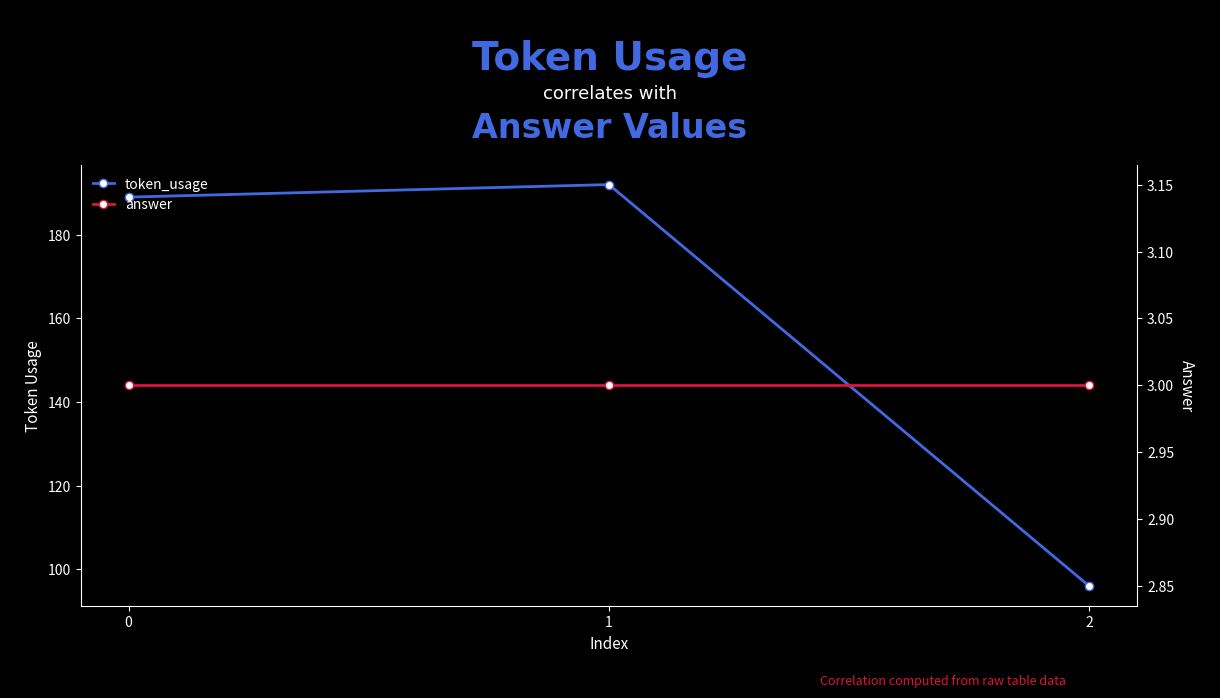

At which label does token_usage reach its peak?

1